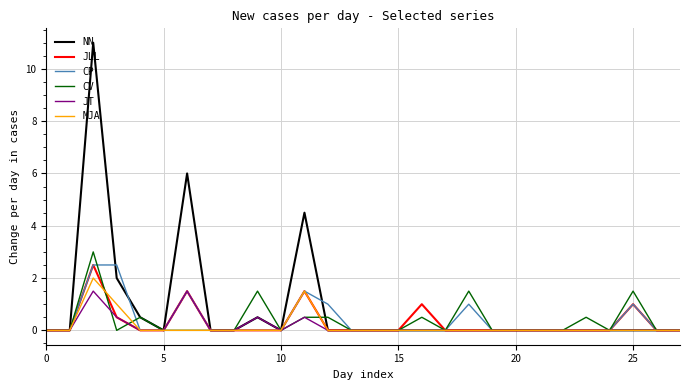

Which series has the widest spread of values?

NN